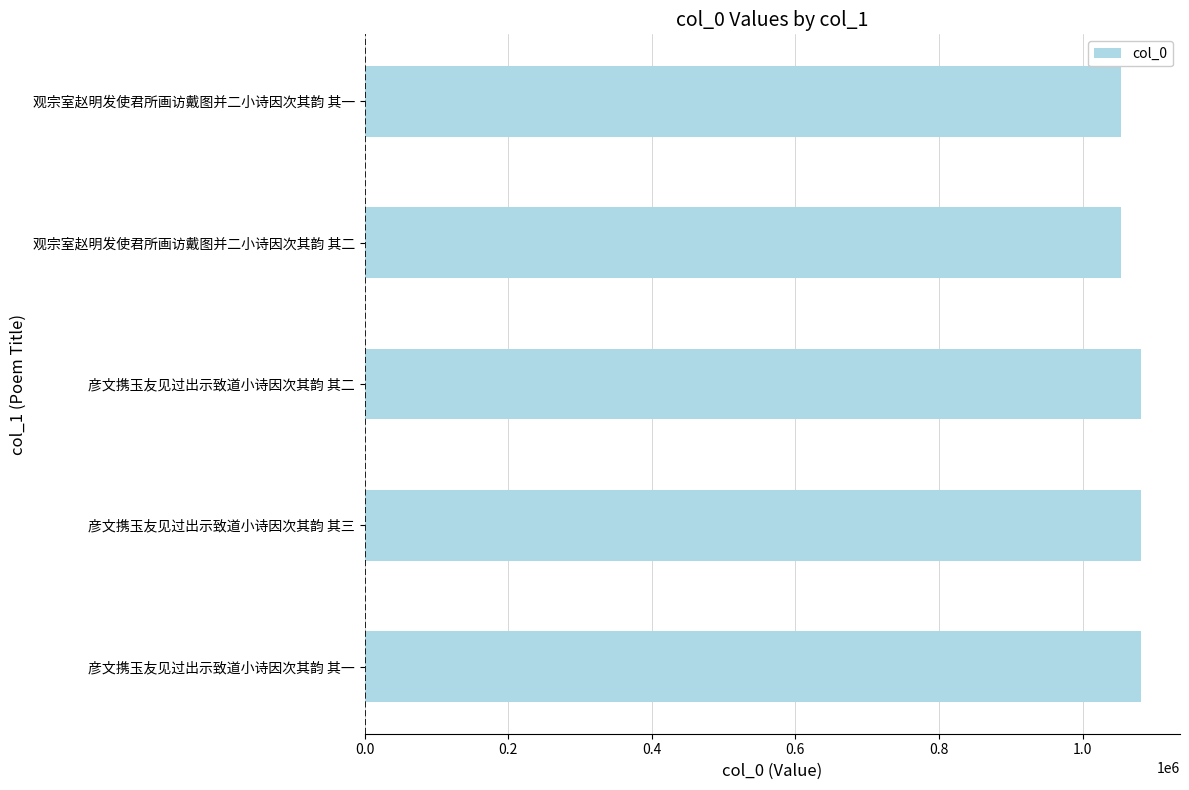

Is it true that the value at 彦文携玉友见过出示致道小诗因次其韵 其二 is 1597698?

False